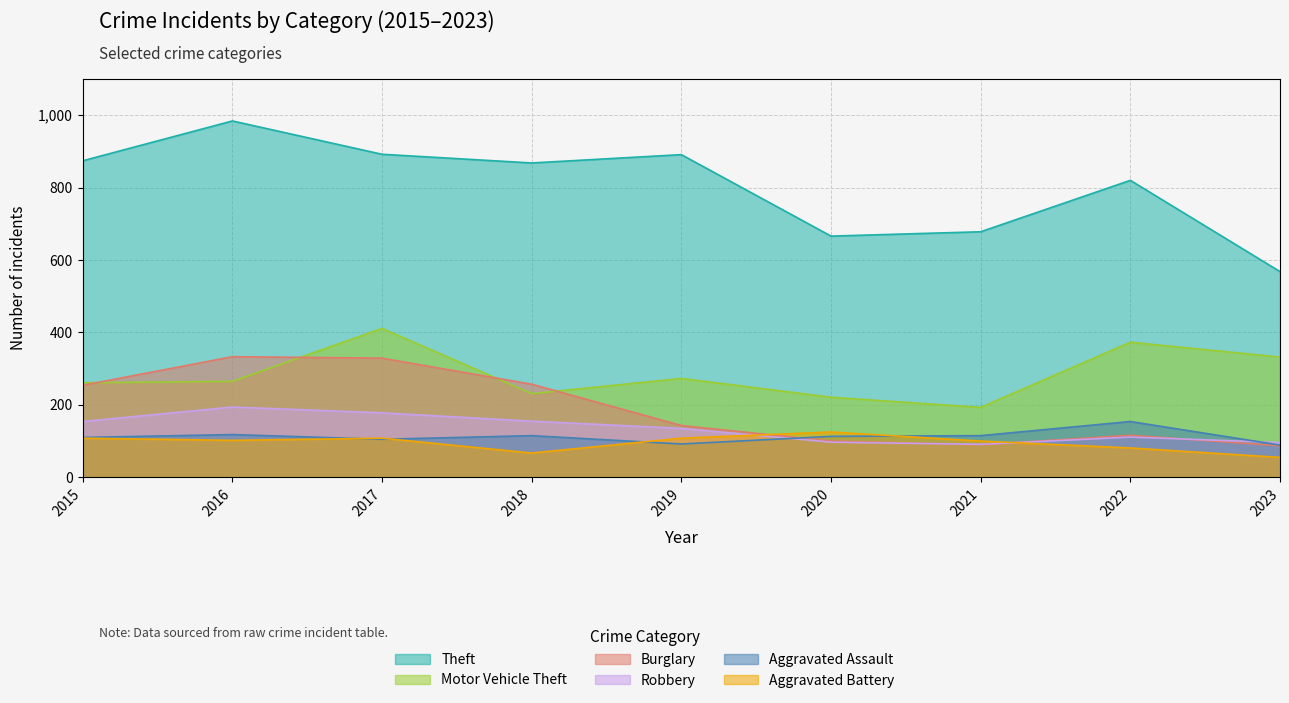

How many lines are shown in the chart?

6